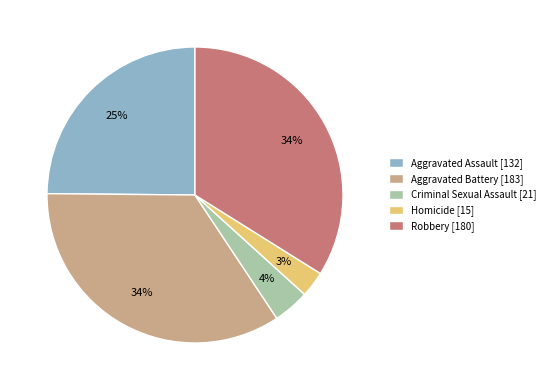

To the nearest percent, what percentage of the pie is Aggravated Assault?

25%